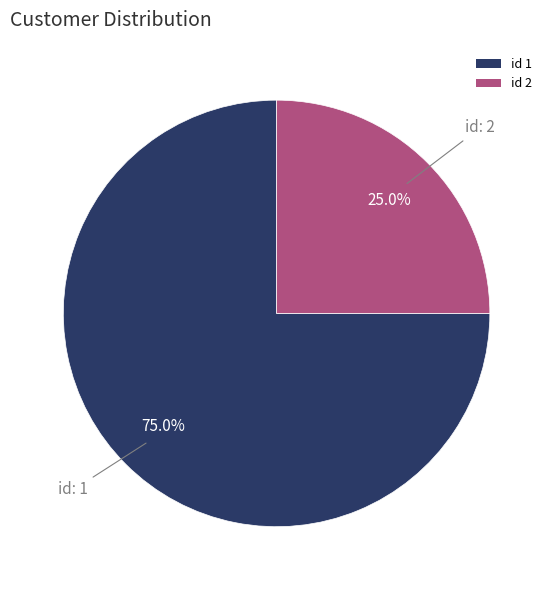

Is the sum of id 2 and id 1 greater than half?

Yes